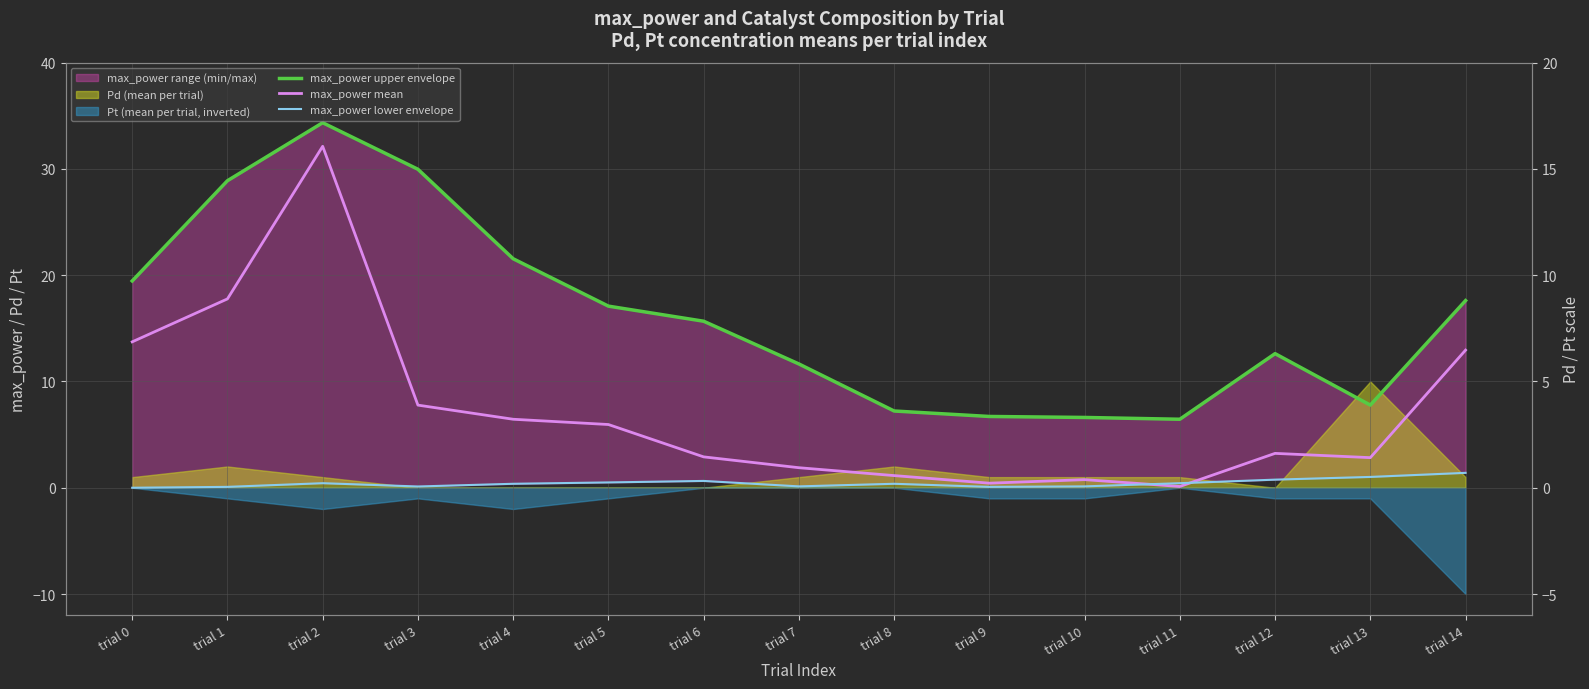

Rank the series by their average value, from lowest to highest.

max_power lower envelope, max_power mean, max_power upper envelope